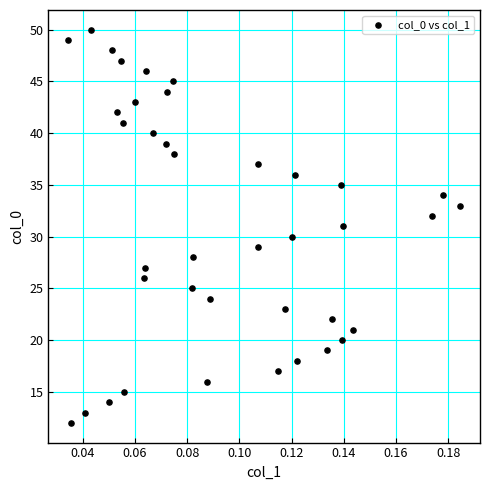

What is the range of Y values (max minus min)?

38